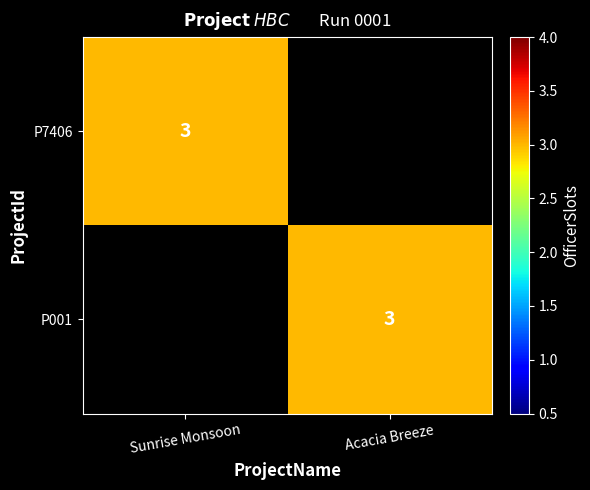

The P001 series shows 5 at Acacia Breeze. True or false?

False